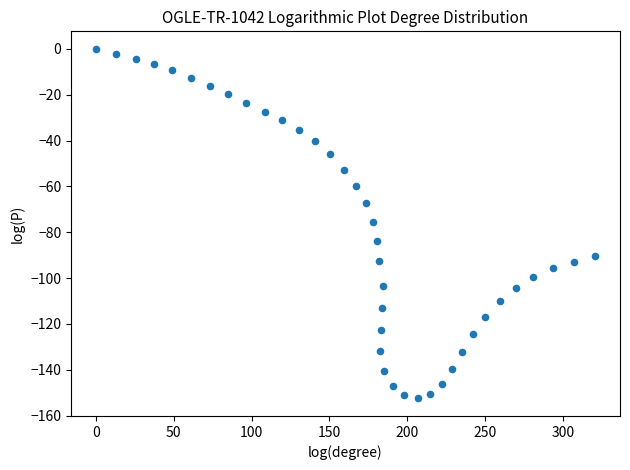

What is the range of Y values (max minus min)?

152.5